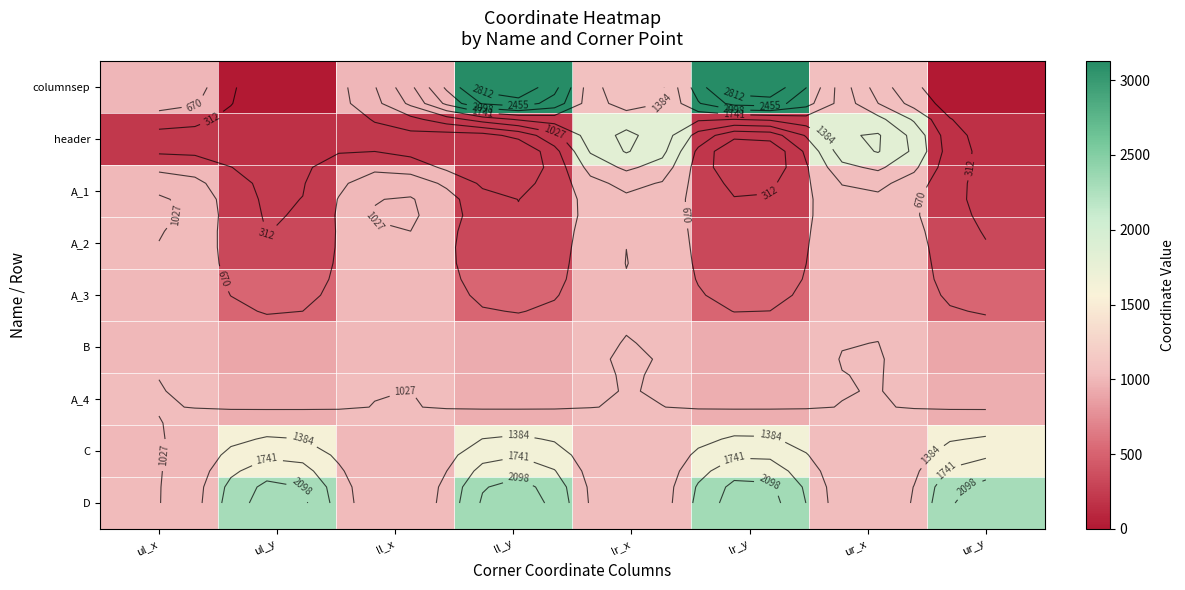

Rank the series by their maximum value, from lowest to highest.

A_3, A_2, A_1, B, A_4, C, header, D, columnsep